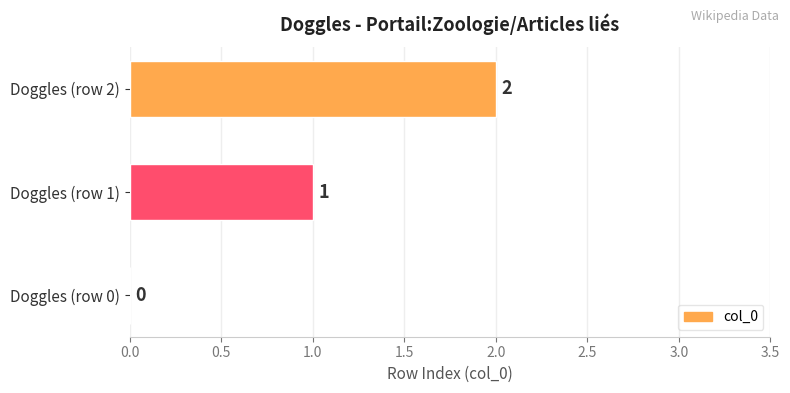

At which label is the value closest to 1?

Doggles (row 1)